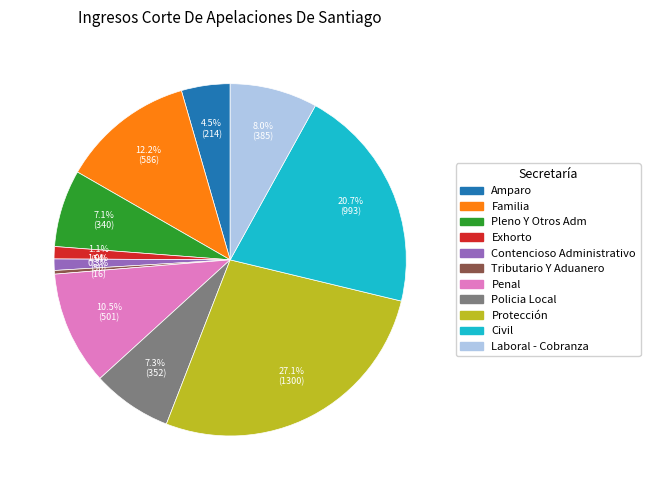

Is Policia Local the majority of the pie?

No